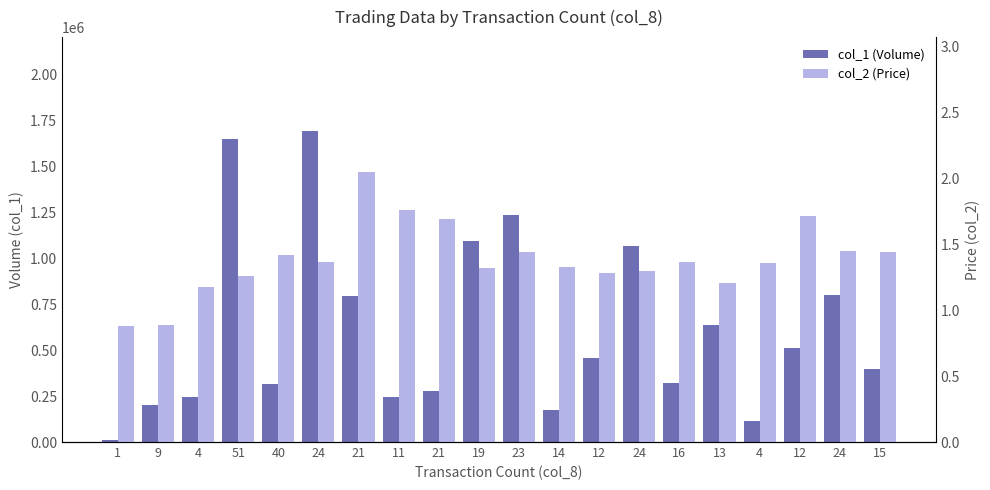

What is the difference between the highest and lowest values at 23?

1234168.6